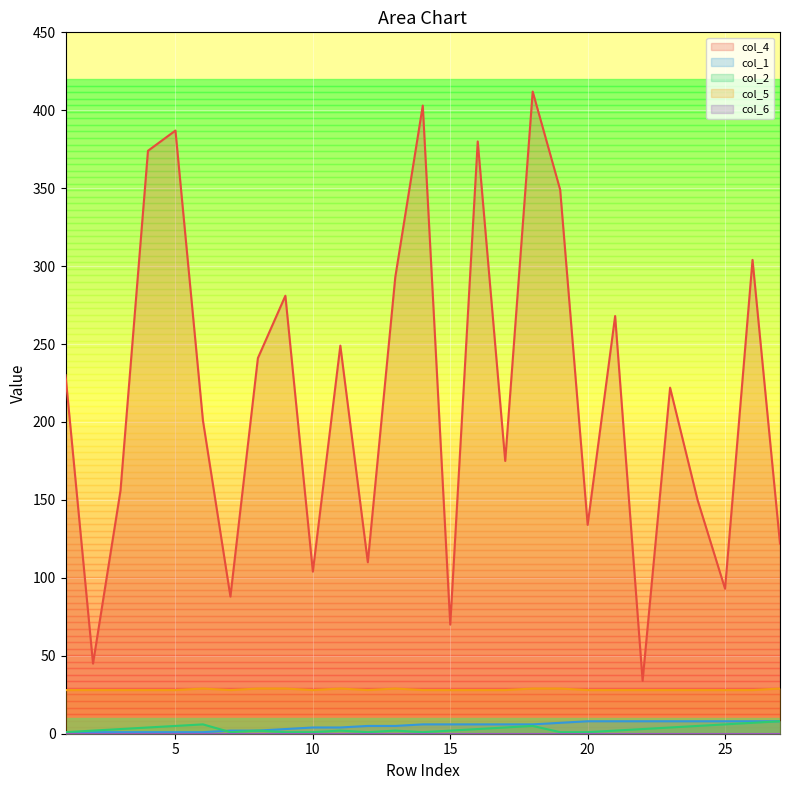

Which series changed the most between 8 and 23?

col_4